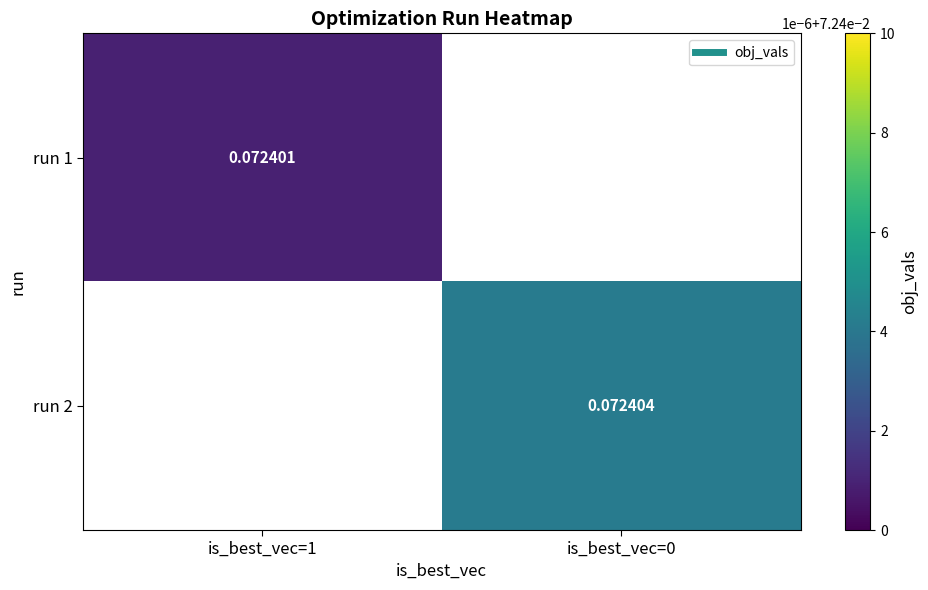

List the series in order of their overall mean, lowest first.

run 1, run 2